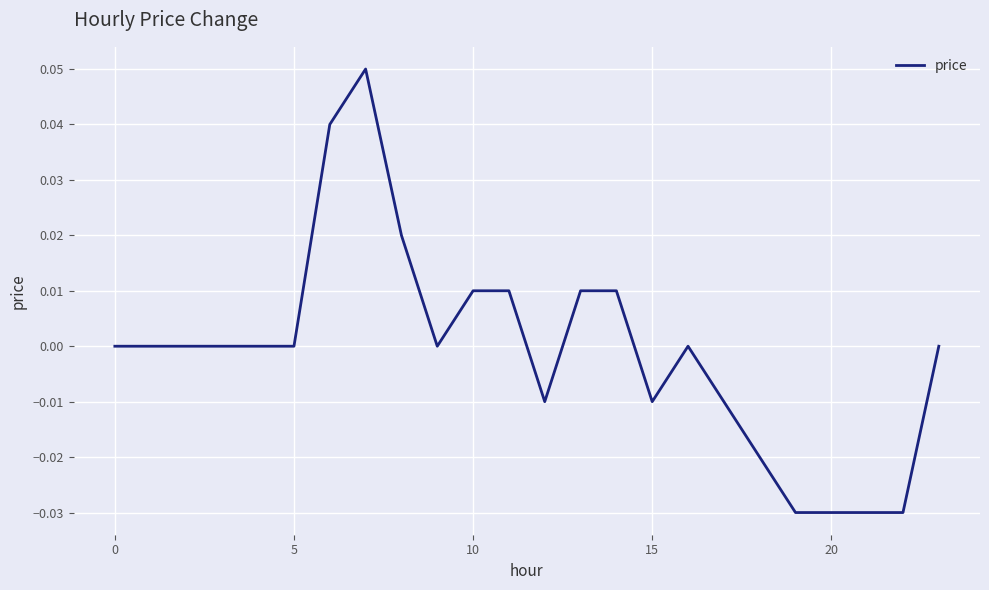

True or false: the data shows 0.0 at 5.

True